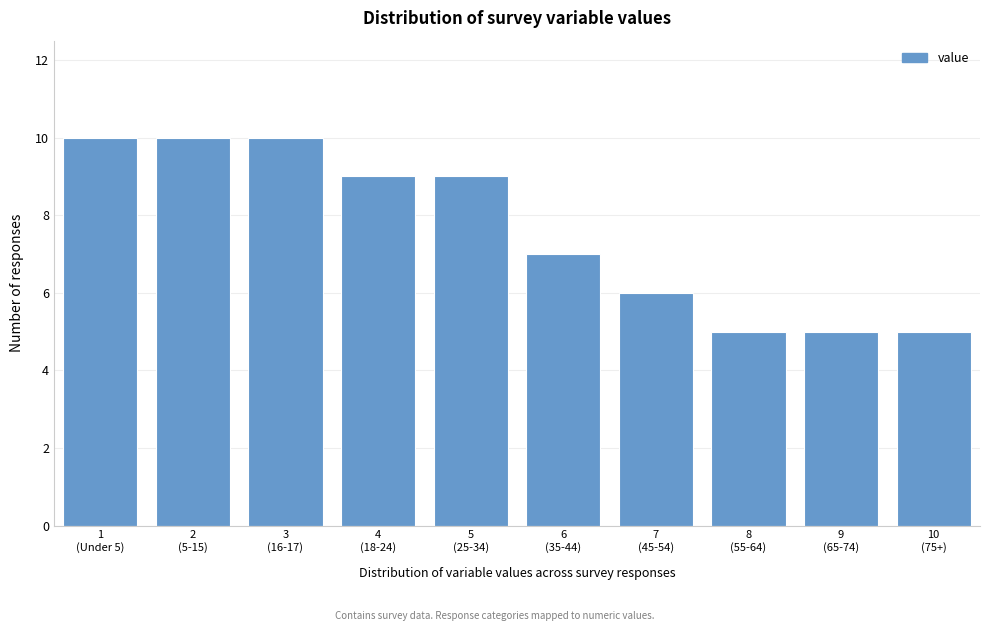

Reading left to right, extract all data points from this chart.

10	10	10	9	9	7	6	5	5	5